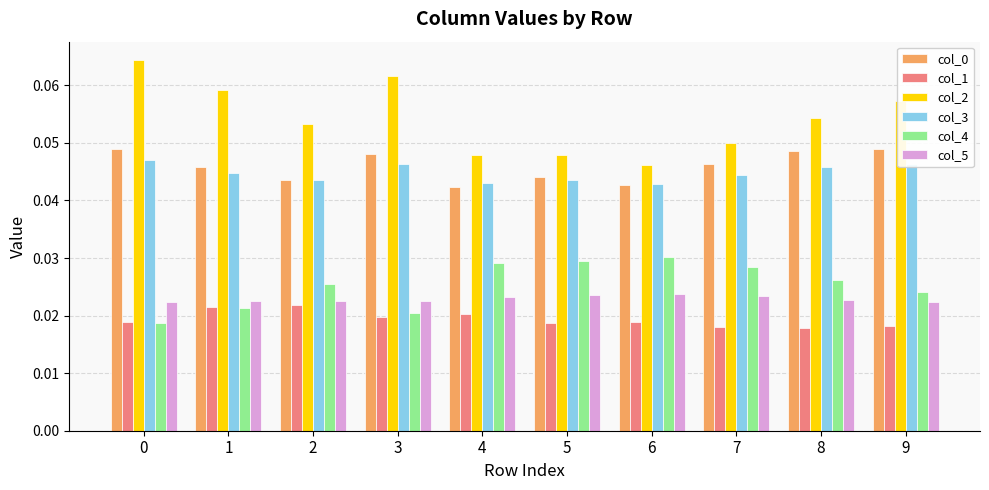

Which series has the largest total across all categories?

col_2